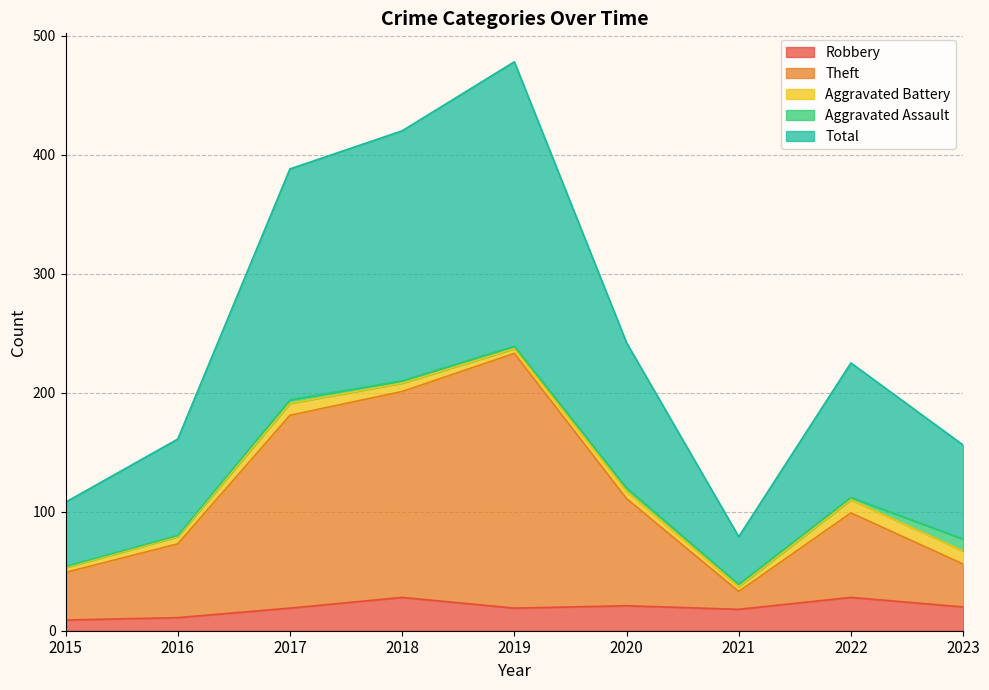

At which category does Robbery reach its first local valley?

2019